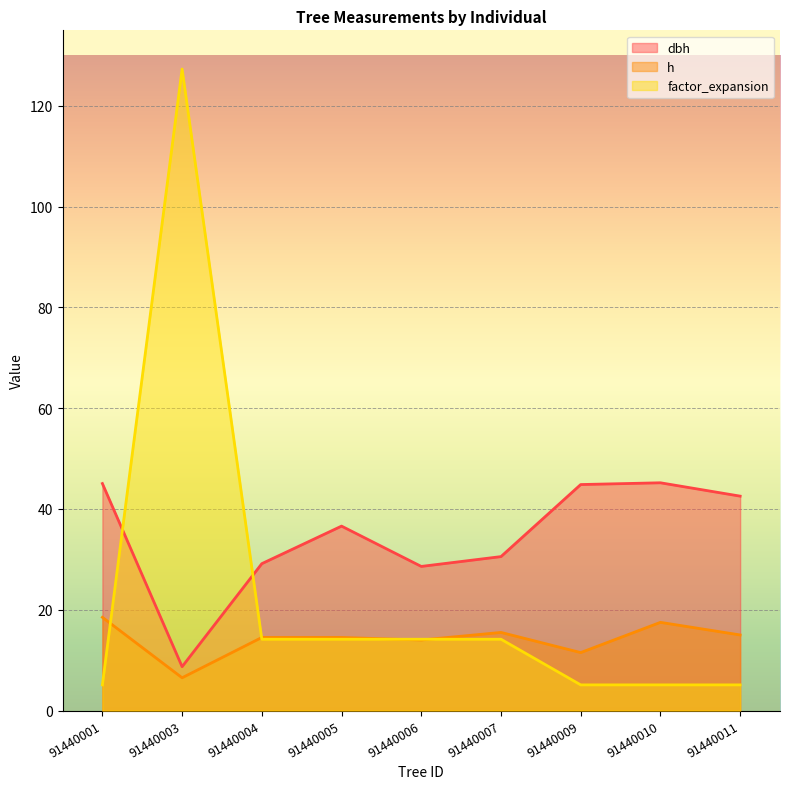

How many intersections are there between factor_expansion and dbh?

2